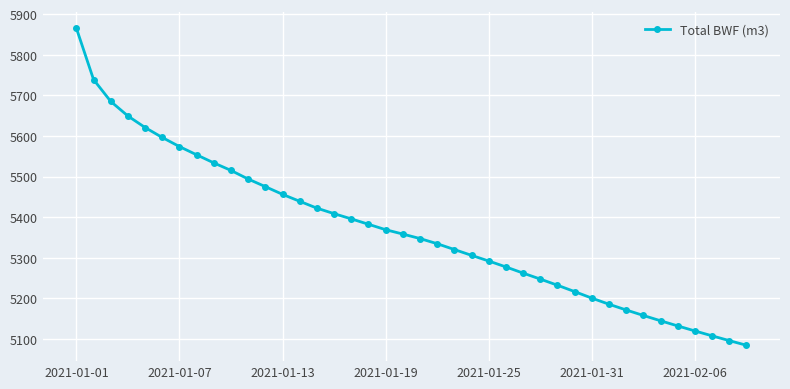

What is the average value?

5369.2